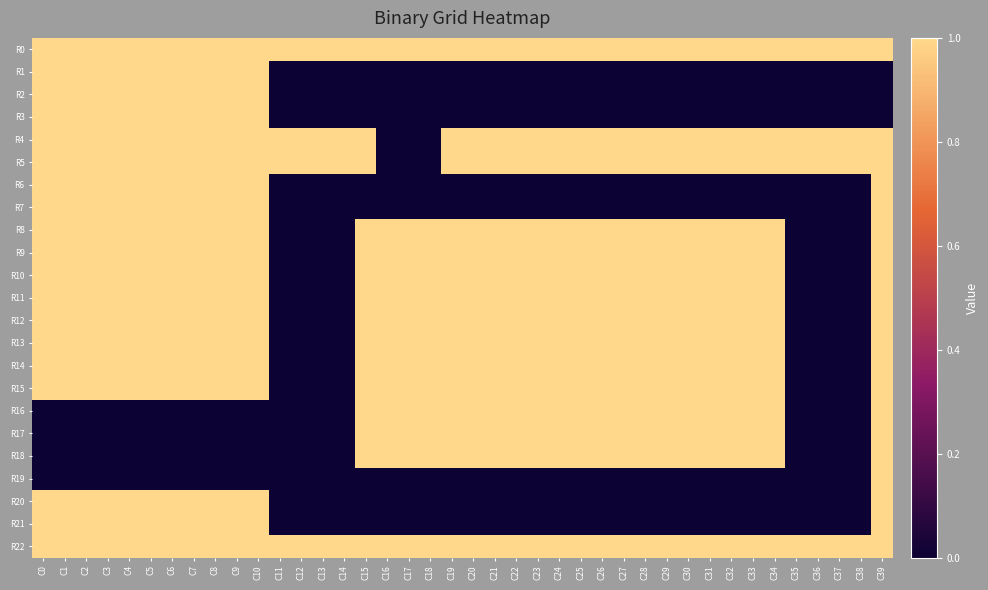

Which series changed the most between C2 and C36?

R1